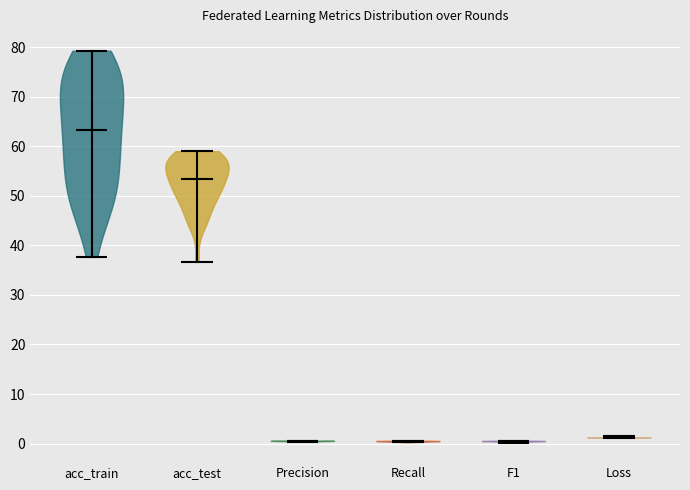

Reading left to right, read every violin against the y-axis: where its median line is, and the lowest and highest points it reaches. The values are not printed on the chart, so give them approximately, as read against the axis.

acc_train: median line 63, lowest point 38, highest point 79
acc_test: median line 53, lowest point 37, highest point 59
Precision: median line 1, lowest point 0, highest point 1
Recall: median line 0, lowest point 0, highest point 1
F1: median line 0, lowest point 0, highest point 1
Loss: median line 1, lowest point 1, highest point 1